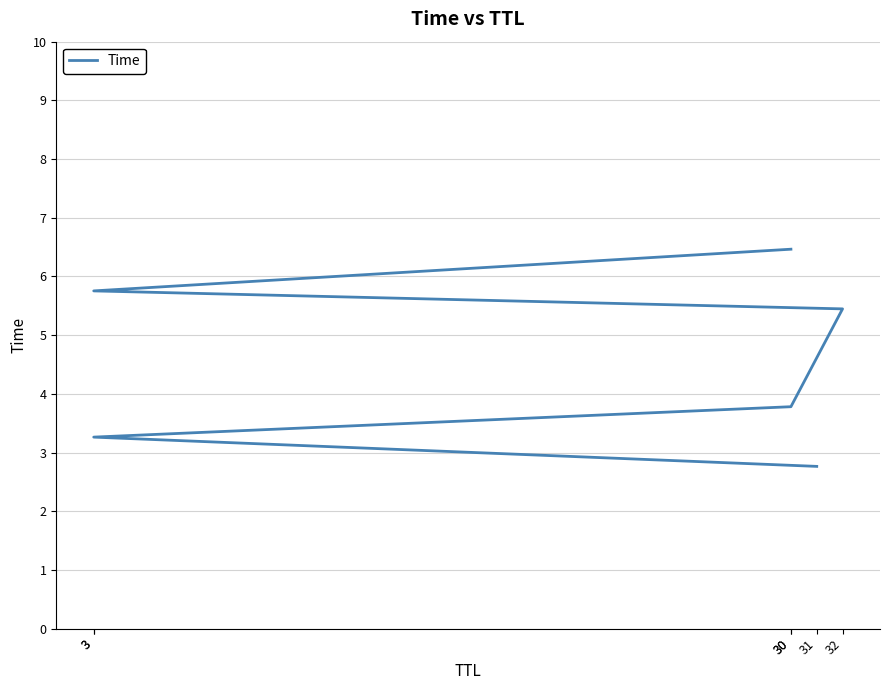

True or false: there are more than 0 points higher than both neighbors.

False